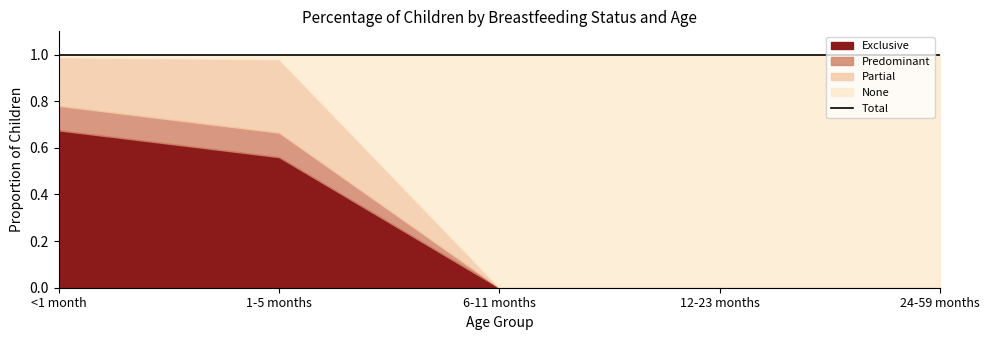

Rank the series by their maximum value, from lowest to highest.

Predominant, Partial, Exclusive, None